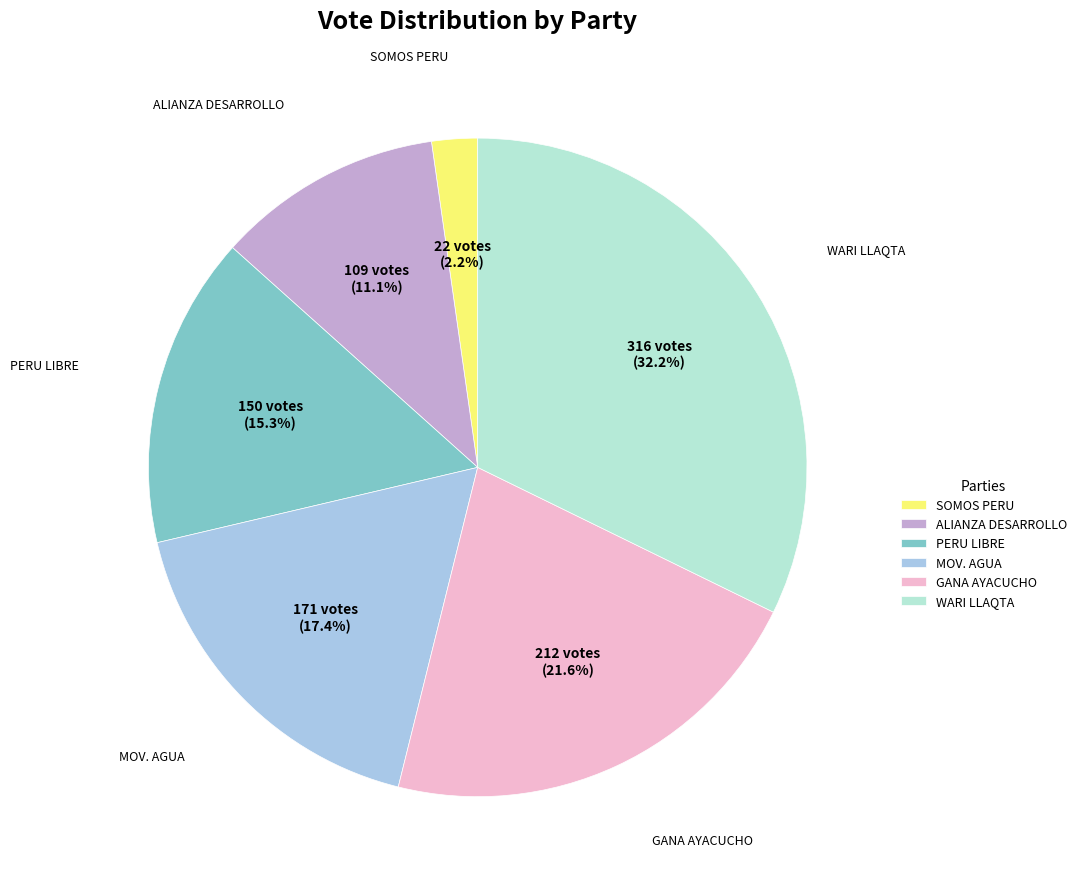

Is there any slice that represents more than half of the pie?

No